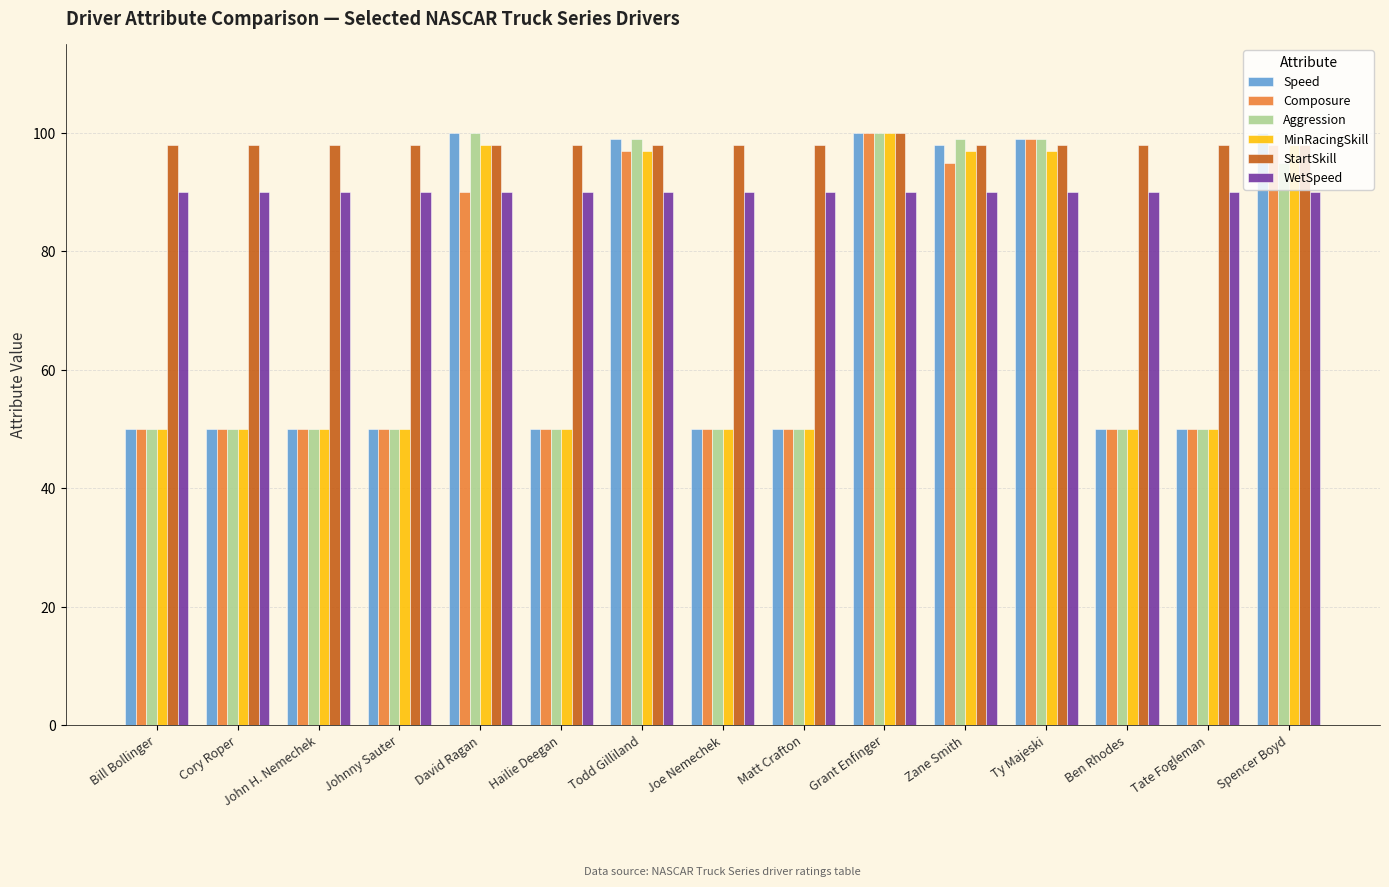

How many groups of bars are there?

15